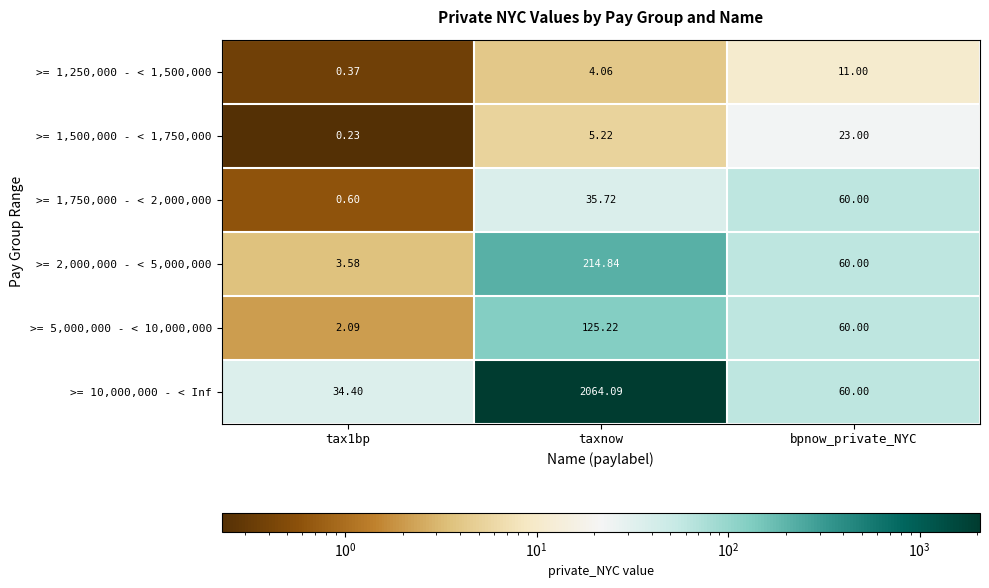

Is the value of >= 1,500,000 - < 1,750,000 at taxnow greater than the value of >= 1,750,000 - < 2,000,000 at taxnow?

No